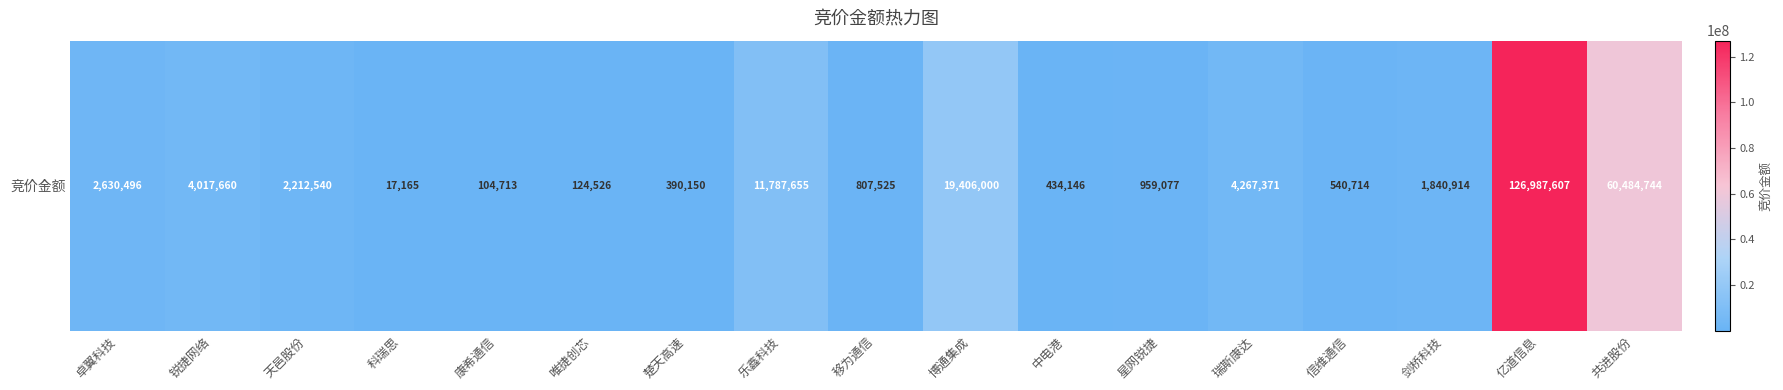

Reading left to right, what are all the values shown in this chart?

2630496	4017660	2212540	17165	104713	124526	390150	11787655	807525	19406000	434146	959077	4267371	540714	1840914	126987607	60484744